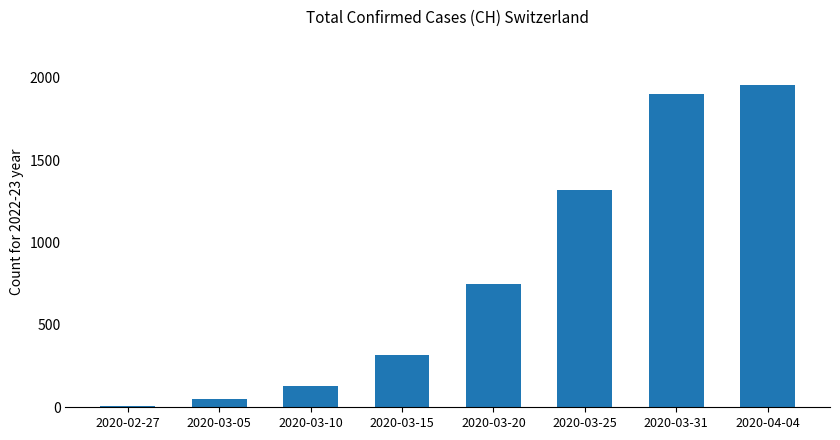

Reading right to left, extract all data points from this chart.

2020-04-04=1955	2020-03-31=1903	2020-03-25=1316	2020-03-20=747	2020-03-15=317	2020-03-10=131	2020-03-05=48	2020-02-27=5